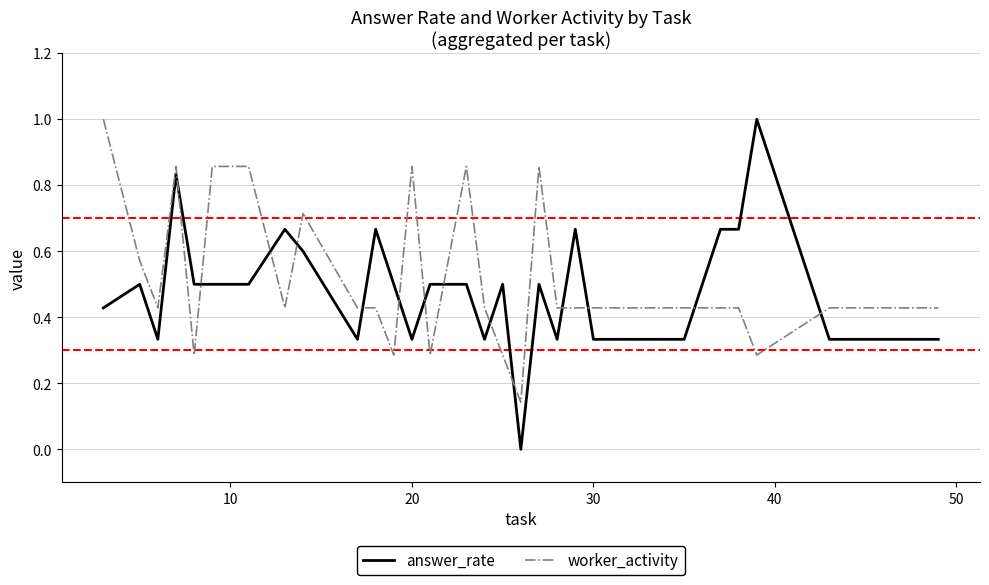

What is the highest value of the answer_rate series?

1.0